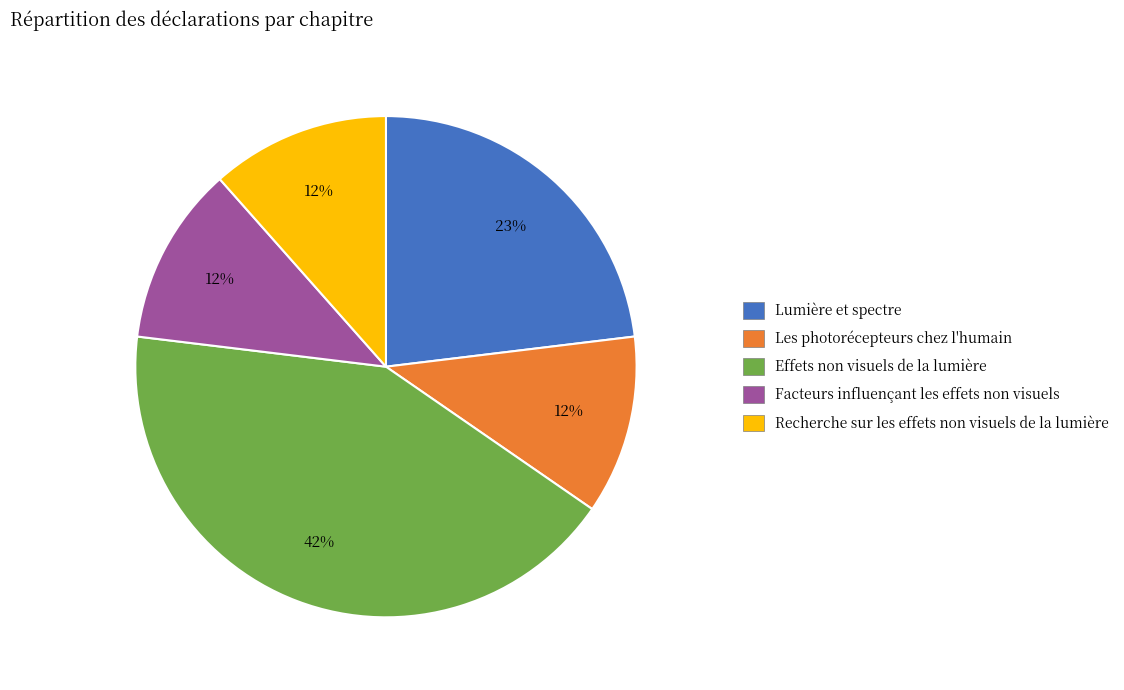

Is there any slice that represents more than half of the pie?

No